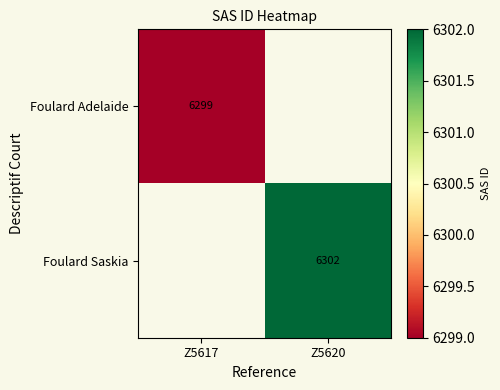

The Foulard Saskia series shows 6302 at Z5620. True or false?

True